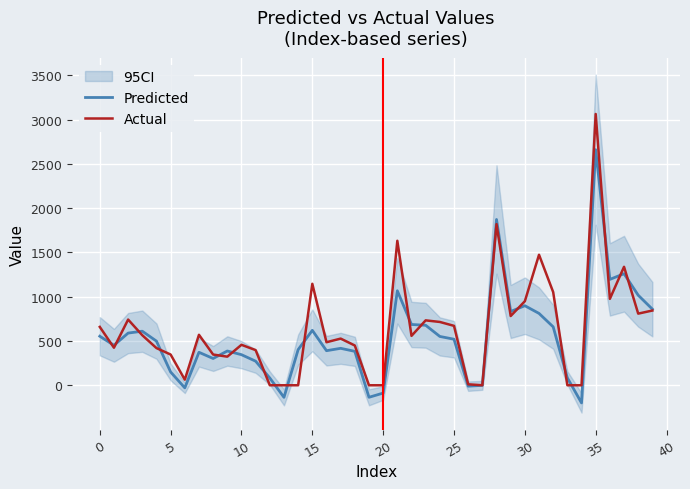

Reading right to left, list all the values displayed in this chart.

Predicted: 859.6	1017.1	1259.7	1195.8	2660.6	-199.3	83.7	659.6	811.5	898.4	833.2	1872.3	-1.1	-10.4	520.0	551.3	677.6	686.5	1067.1	-88.2	-135.8	383.0	417.2	390.4	620.4	402.5	-136.5	81.7	271.9	345.3	387.0	302.4	372.4	-29.3	150.0	498.5	610.6	589.3	451.0	553.9
Actual: 844.0	809.0	1338.0	976.0	3064.0	0.0	0.0	1052.0	1474.0	949.0	782.0	1820.0	0.0	11.0	671.0	715.0	733.0	558.0	1632.0	0.0	0.0	449.0	527.0	486.0	1146.0	0.0	0.0	0.0	397.0	457.0	323.0	347.0	570.0	63.0	347.0	420.0	565.0	742.0	424.0	659.0